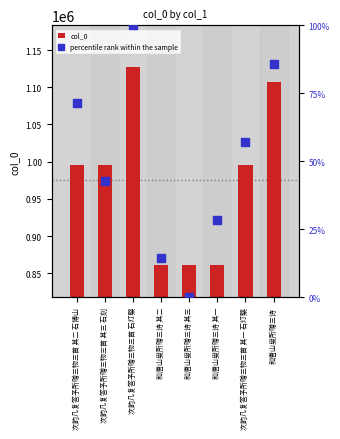

At which category is the sum across all series the highest?

次韵几复答予所赠三物三首 石灯檠